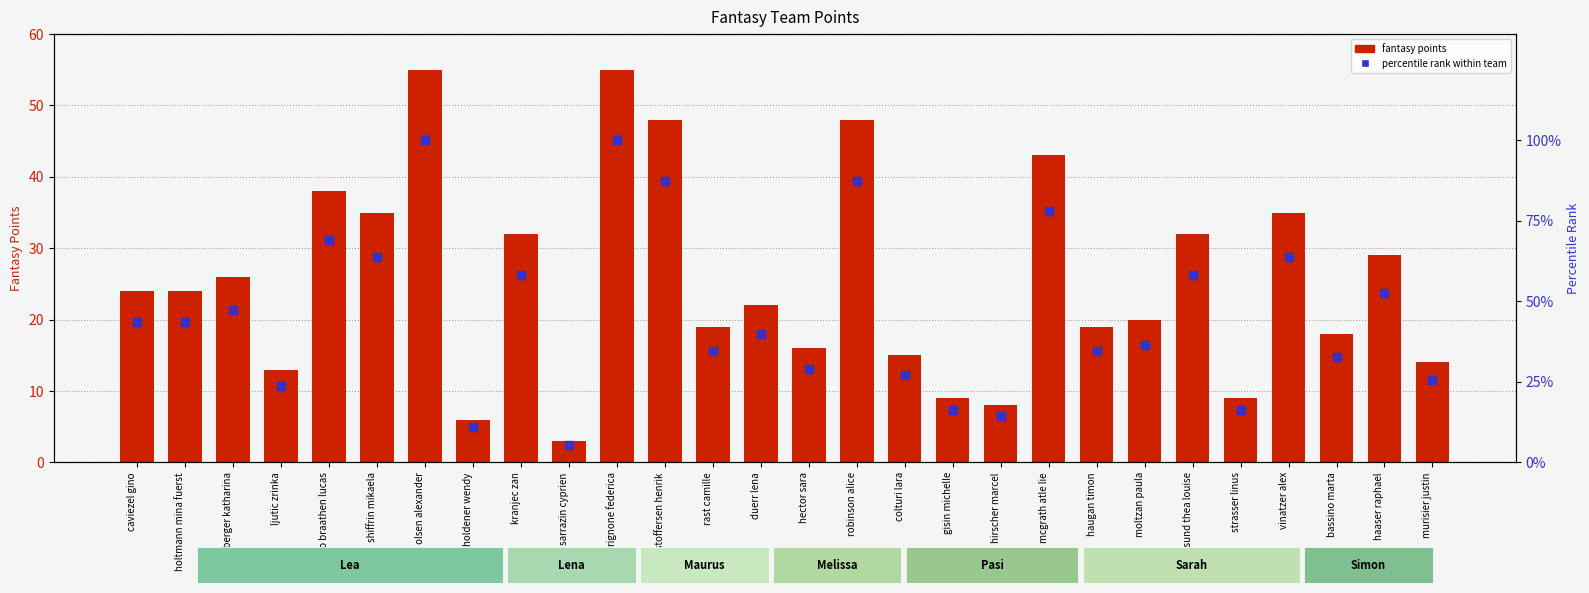

Which series contains the lowest Y value?

fantasy points